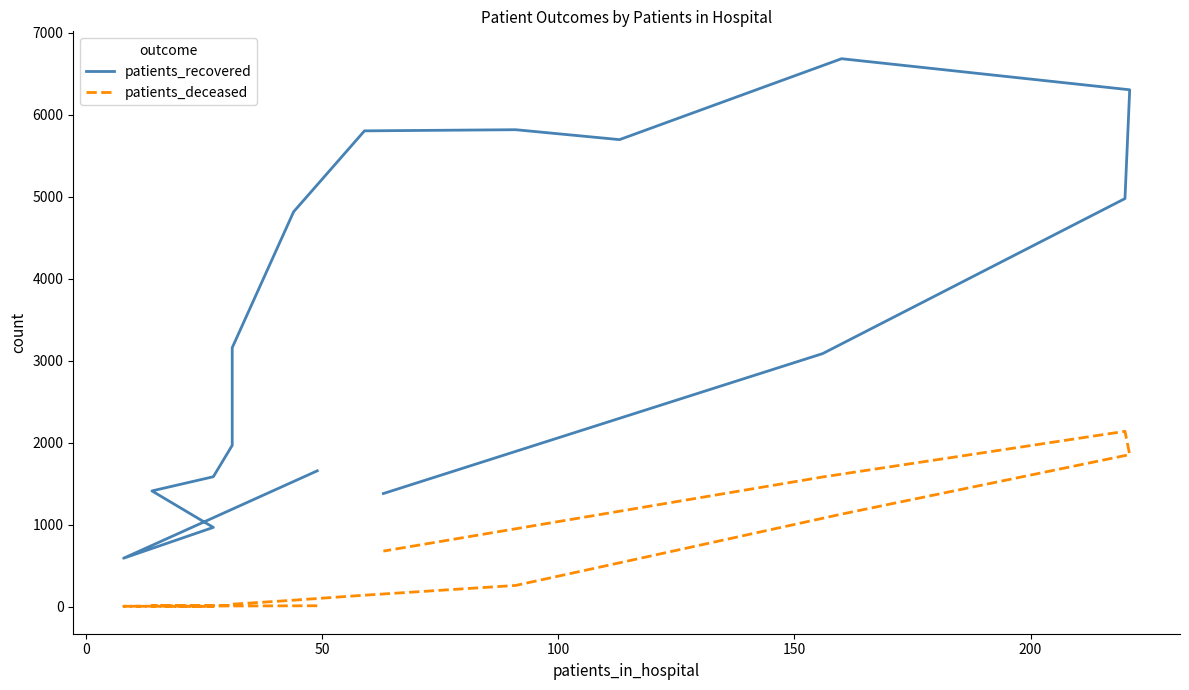

What is the total value across all series at 200?

1980